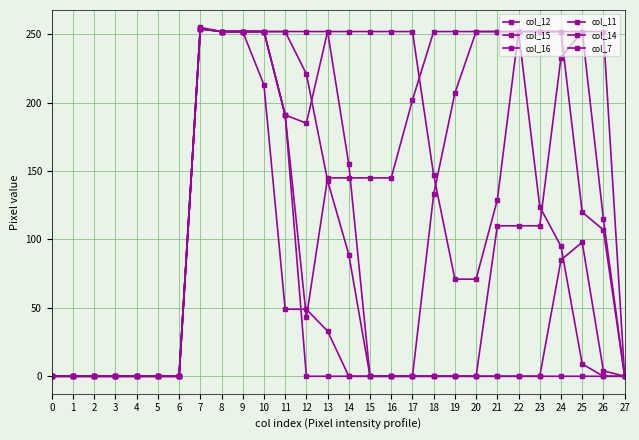

In col_14, how many points are higher than both neighbors (excluding endpoints)?

1